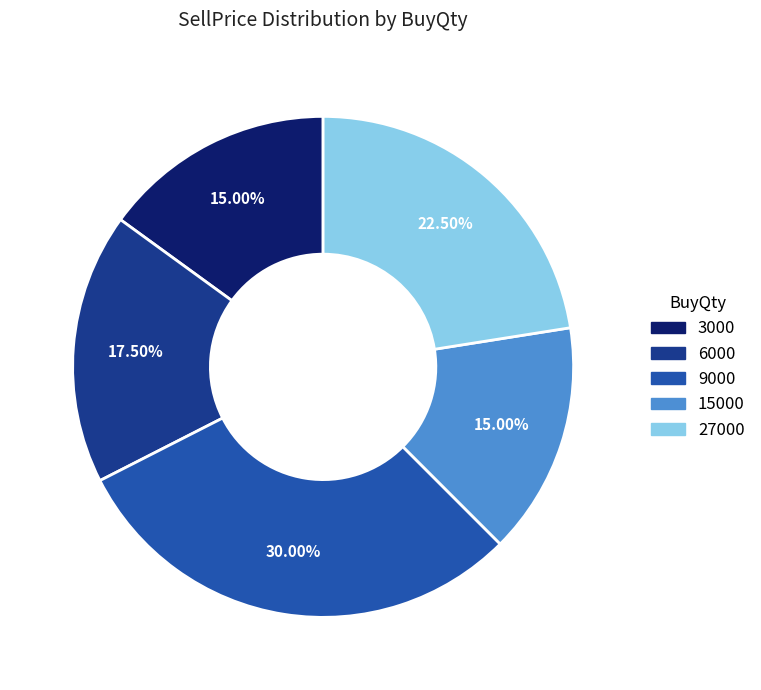

Is there any slice that represents more than half of the pie?

No